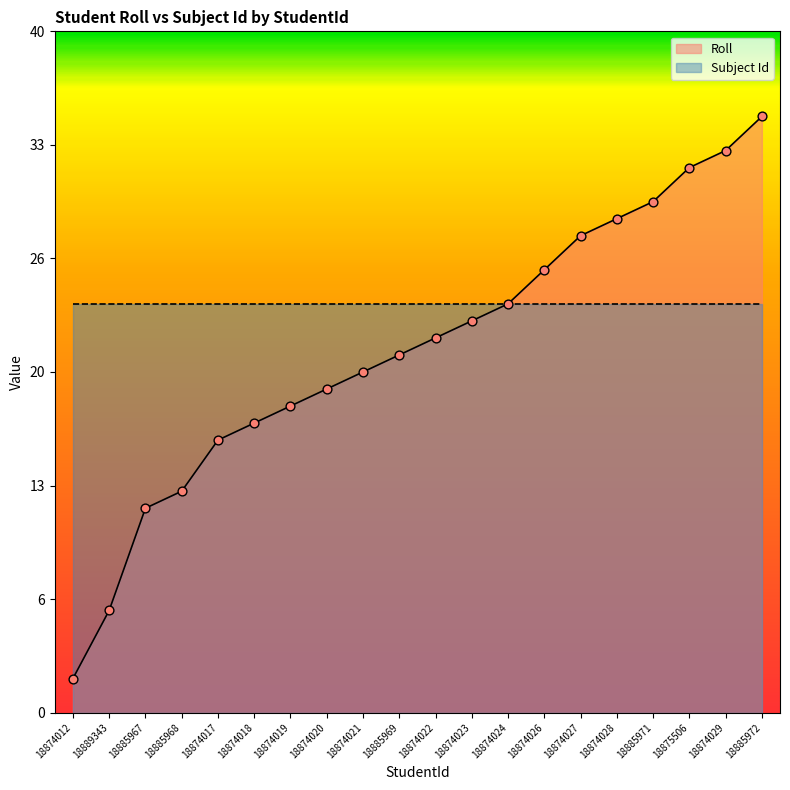

Which has a higher value, 18885967 or 18874017?

18874017